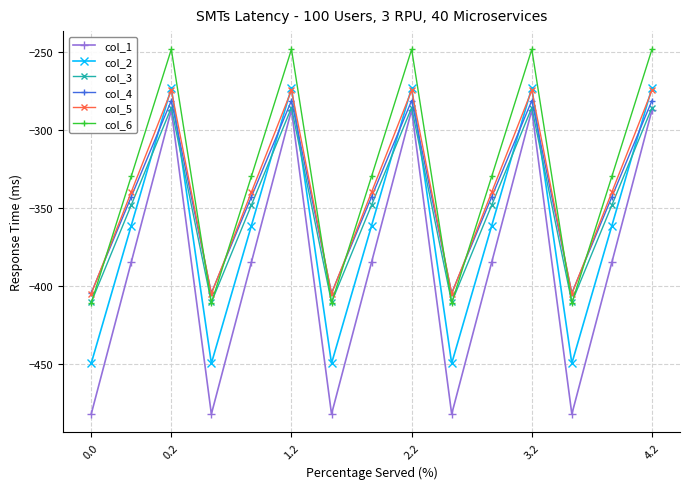

What is the smallest value displayed?

-482.0